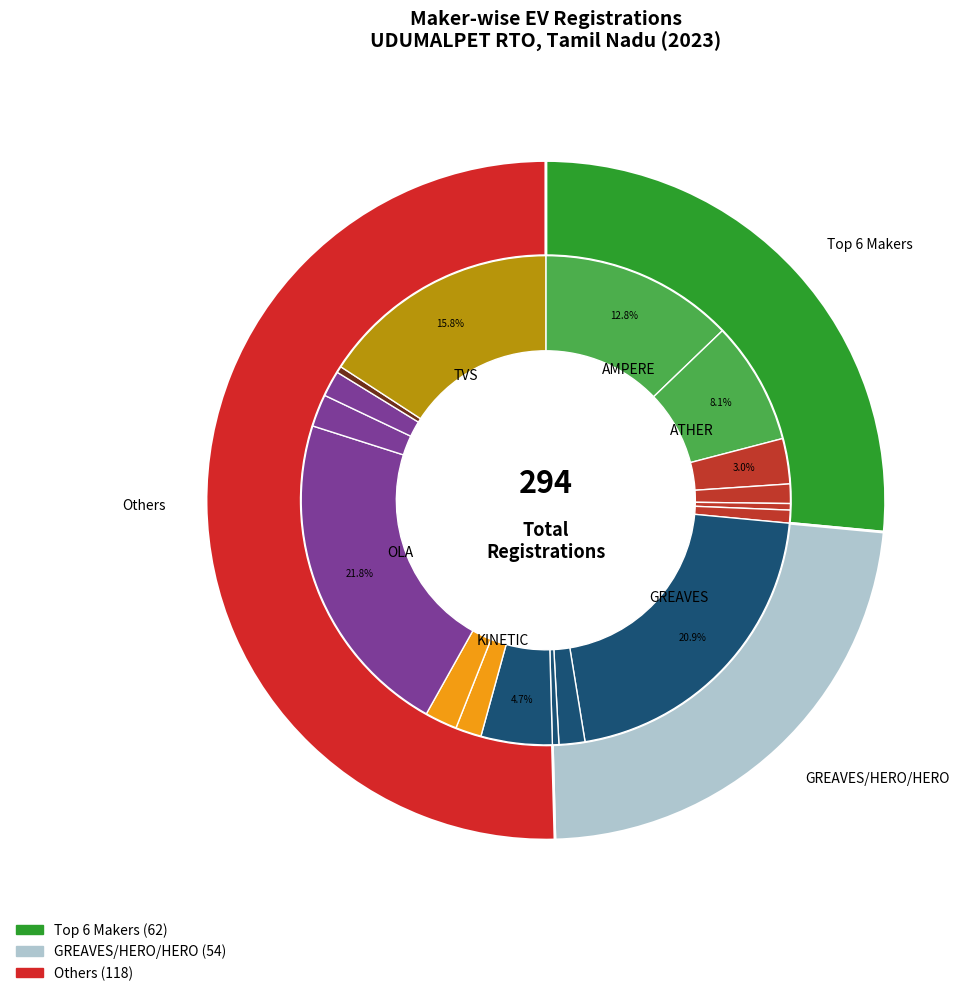

Is it true that BAJAJ AUTO LTD is 3% of the pie?

True